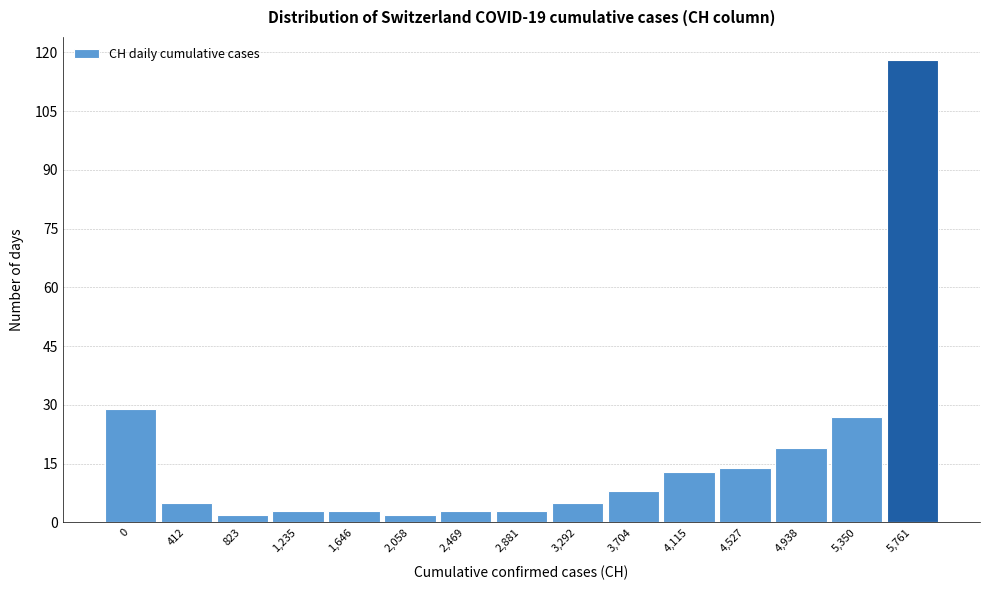

Reading left to right, extract all data points from this chart.

0=29	412=5	823=2	1,235=3	1,646=3	2,058=2	2,469=3	2,881=3	3,292=5	3,704=8	4,115=13	4,527=14	4,938=19	5,350=27	5,761=118